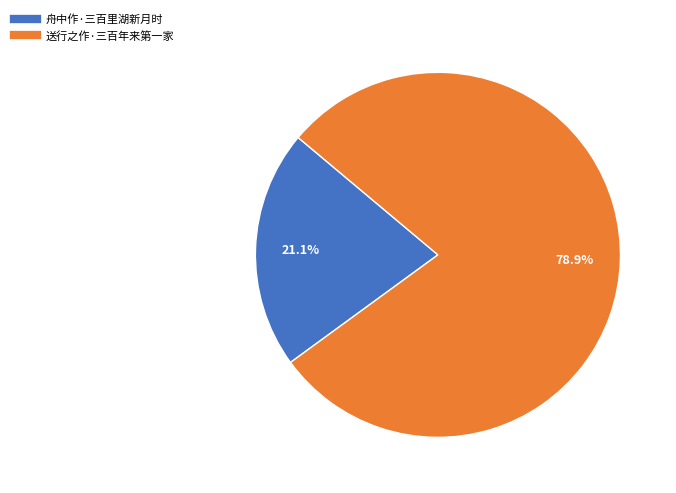

What is the ratio of the value at 送行之作·三百年来第一家 to the value at 舟中作·三百里湖新月时?

3.7